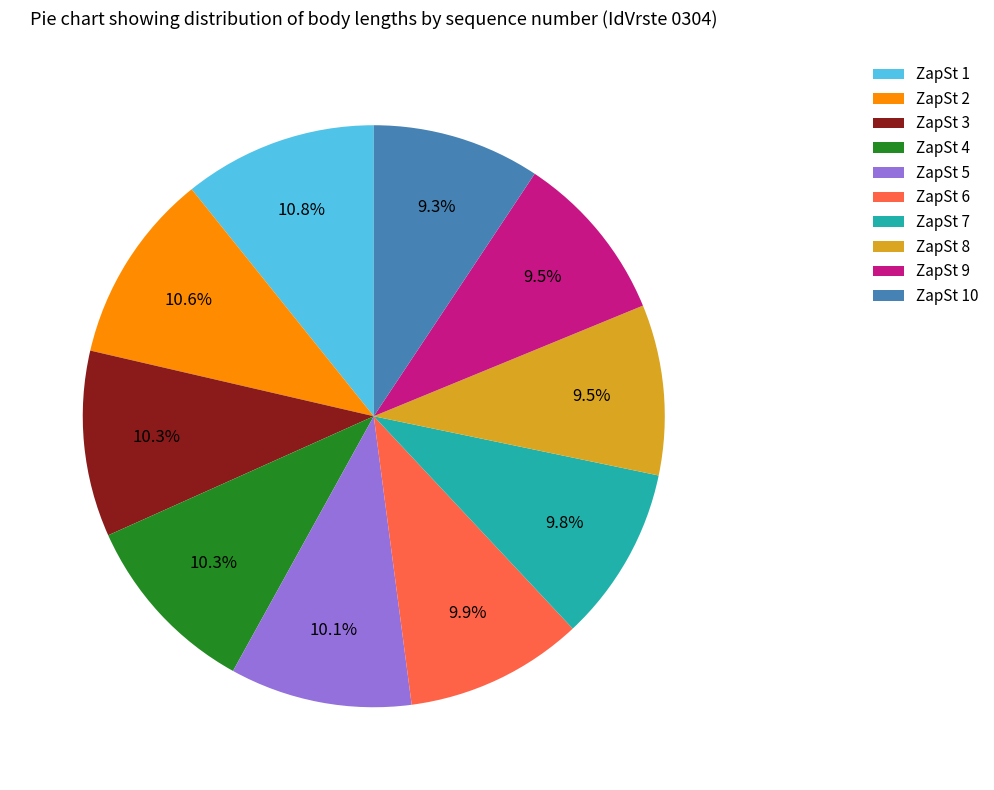

What percentage do ZapSt 8 and ZapSt 10 together represent?

18.8%